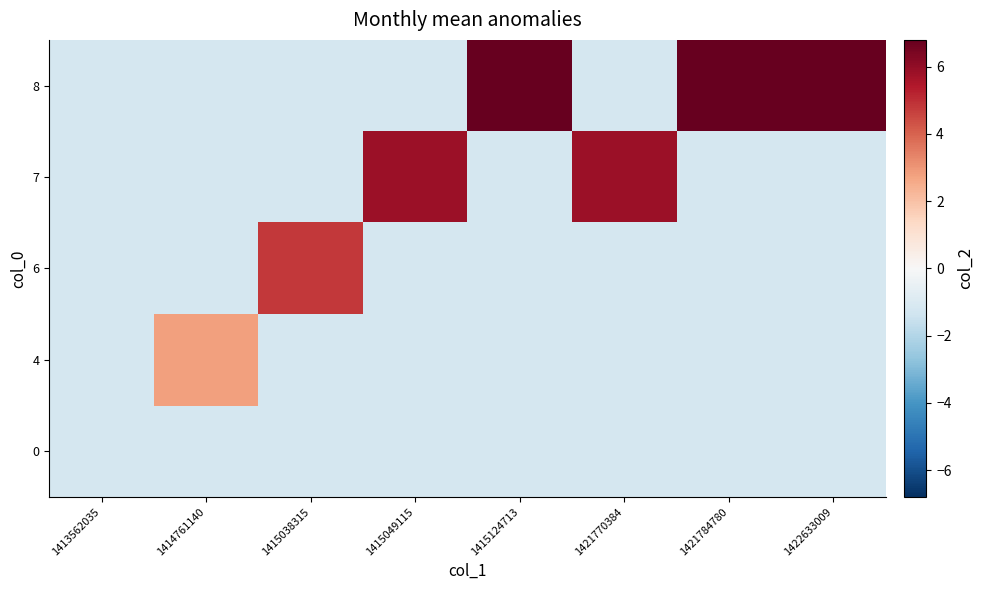

What is the greatest value displayed?

6.8